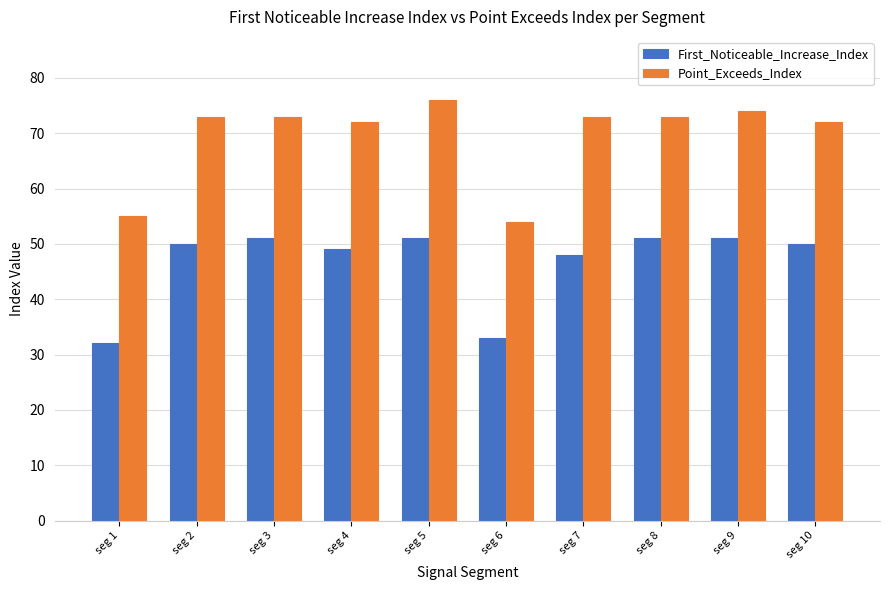

Count the number of categories in the chart.

10